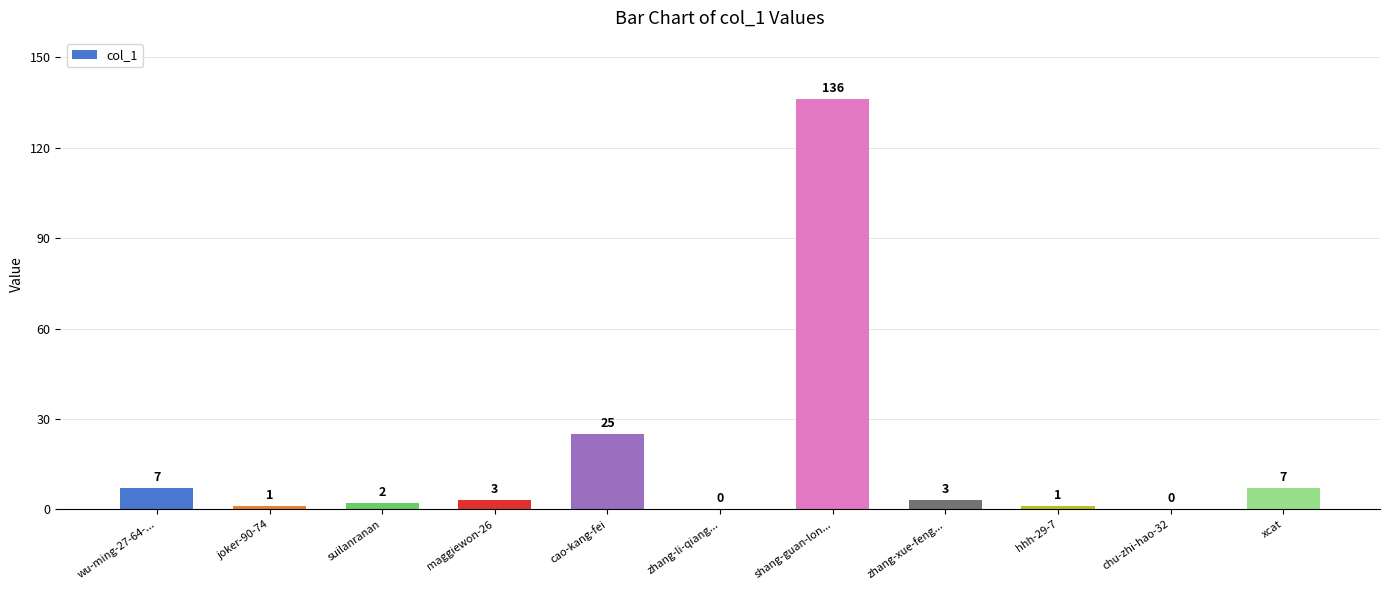

The chart shows a value of 7 at xcat. True or false?

True